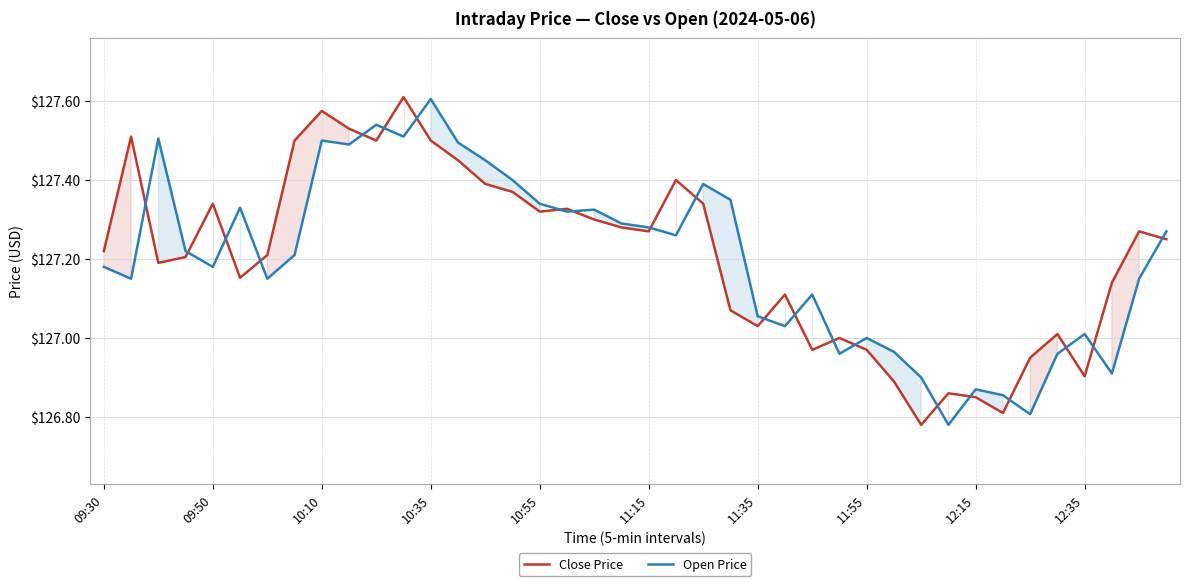

In Close Price, how many points are lower than both neighbors (excluding endpoints)?

10